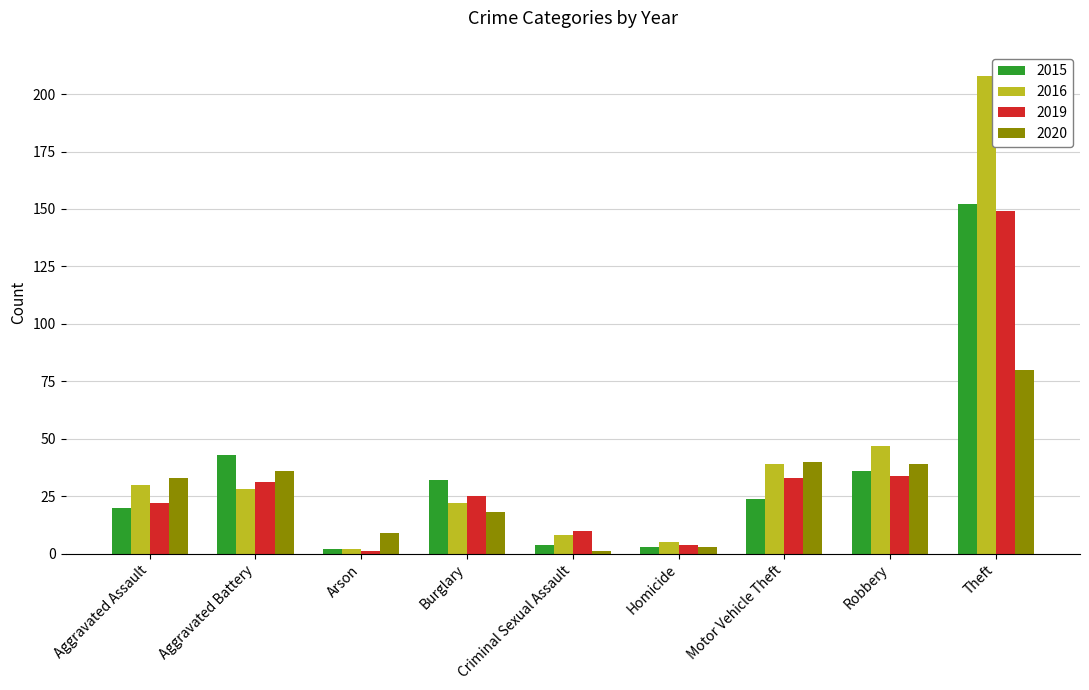

What is the value of the 2016 bar at the 1st from the left?

30